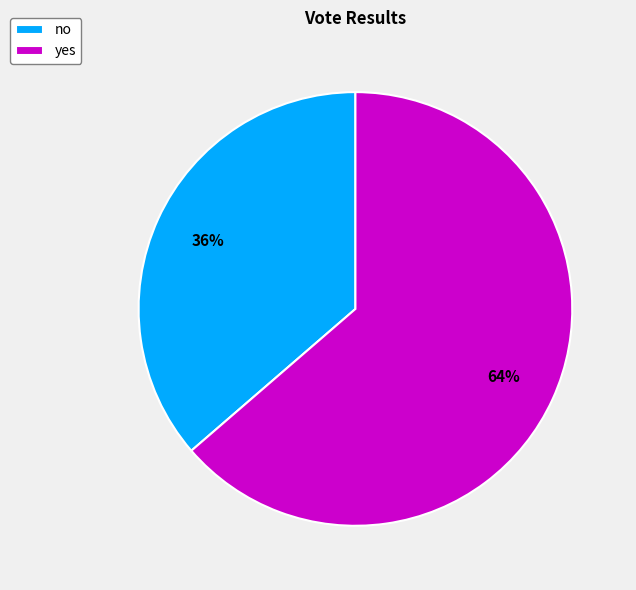

To the nearest percent, what is the average slice percentage?

50%